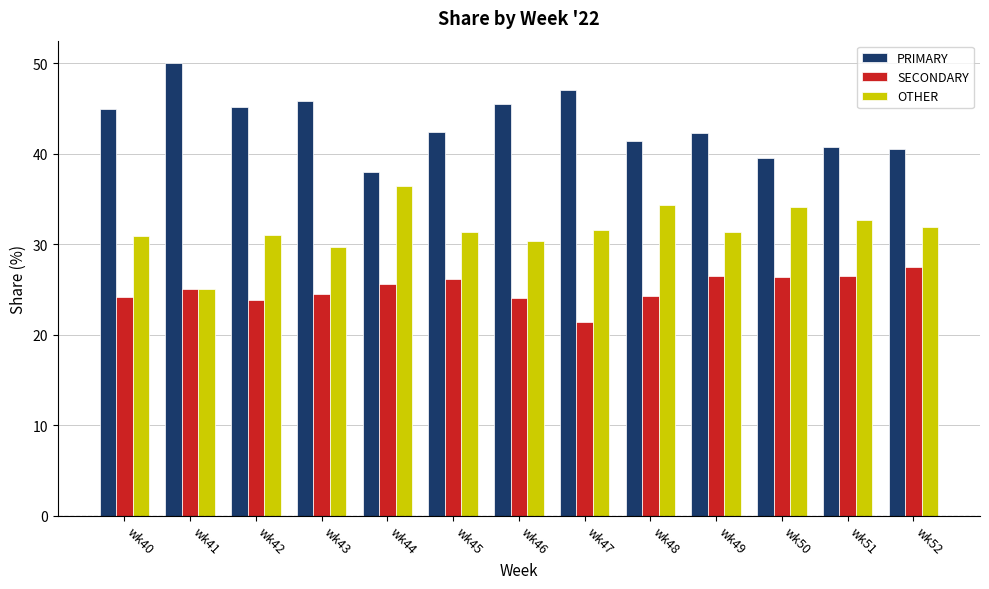

True or false: PRIMARY has a value of 38.0 at wk44.

True